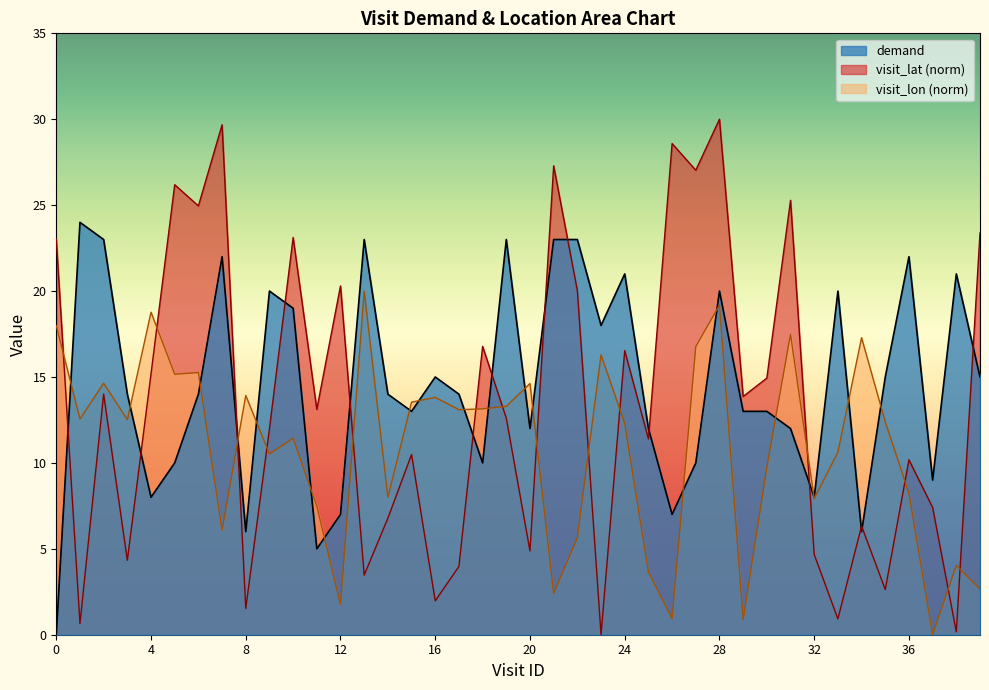

Which series has the widest spread of values?

visit_lat (norm)